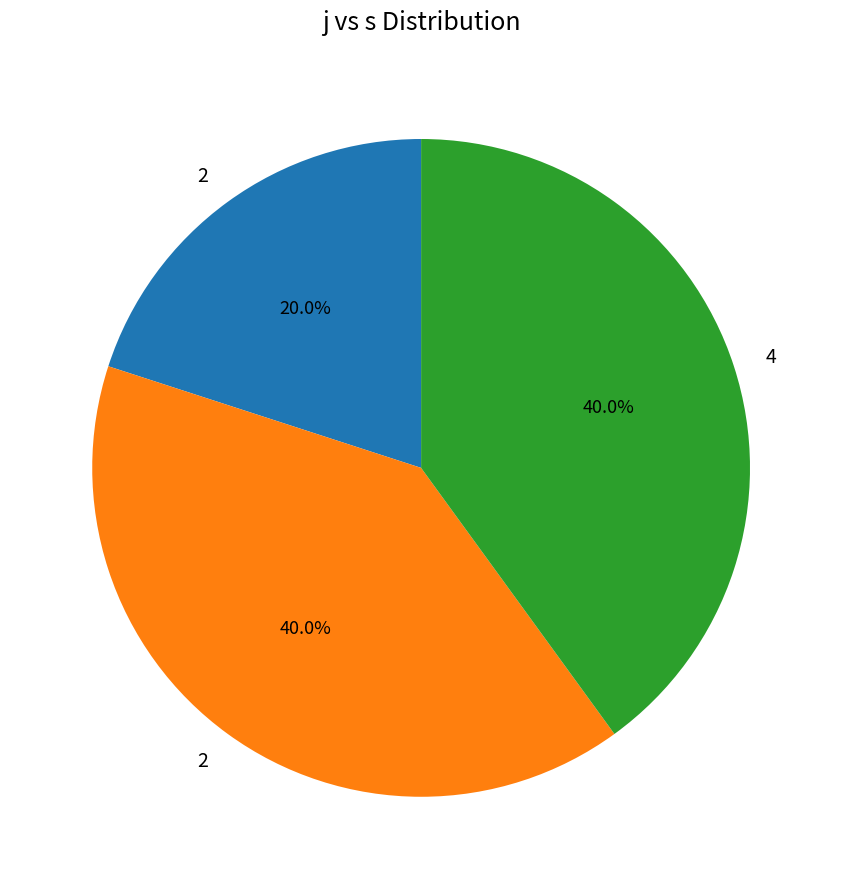

Does any single category account for the majority?

No